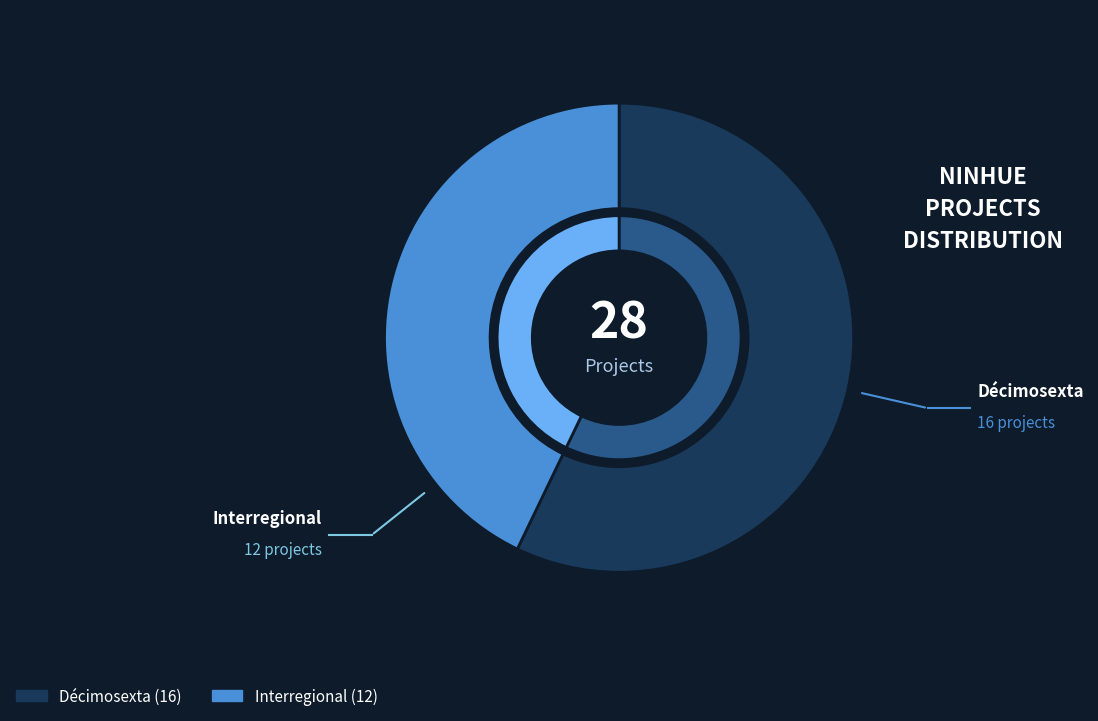

What percentage is the Interregional slice, to the nearest percent?

43%